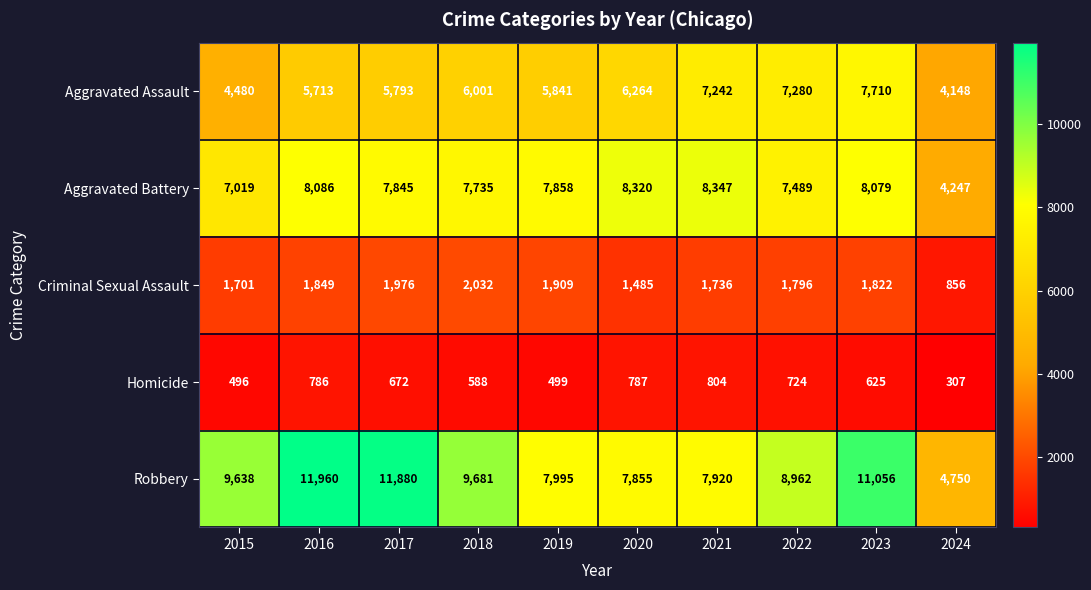

Between 2019 and 2021, which series saw the biggest shift?

Aggravated Assault